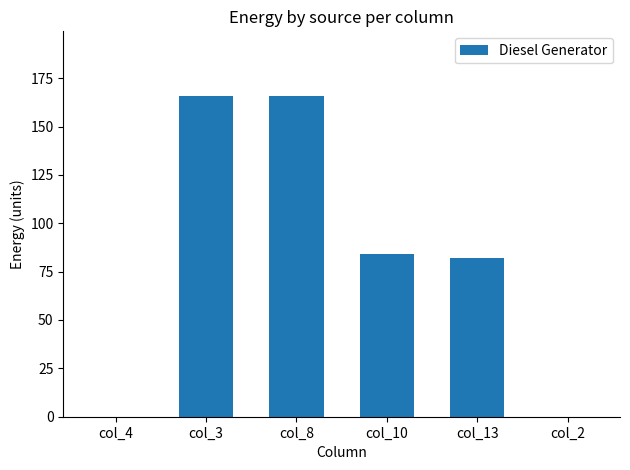

Between col_2 and col_8, which is larger?

col_8